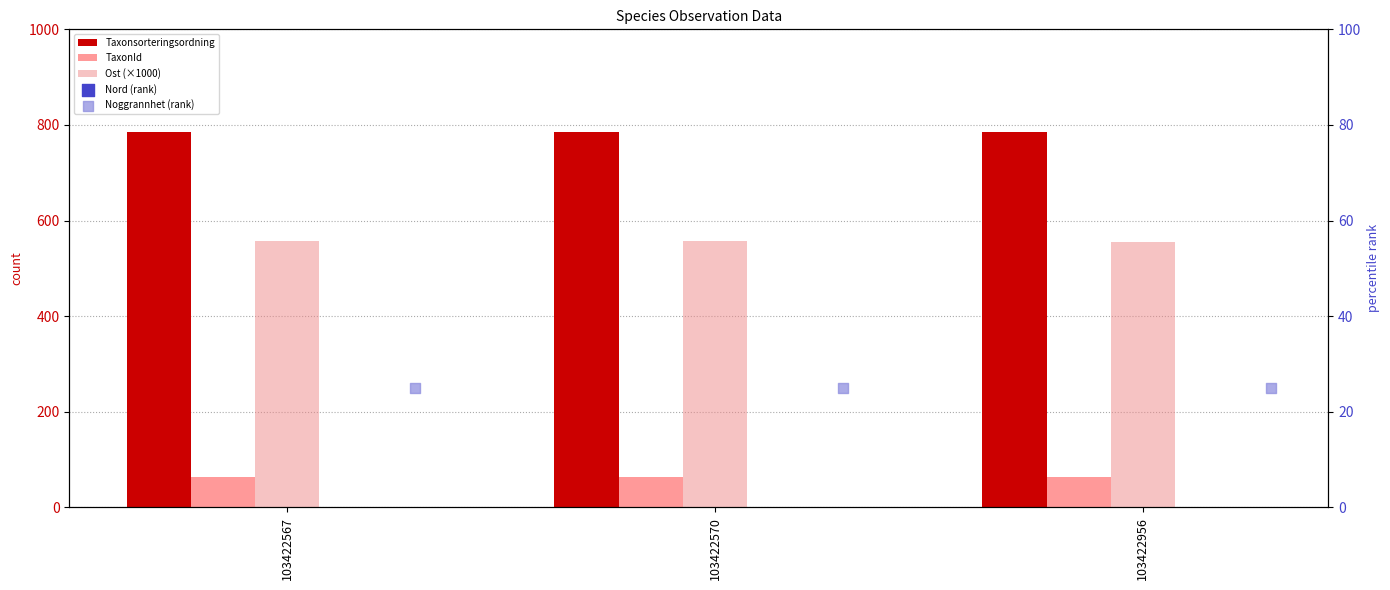

Which series contains the highest Y value?

Taxonsorteringsordning